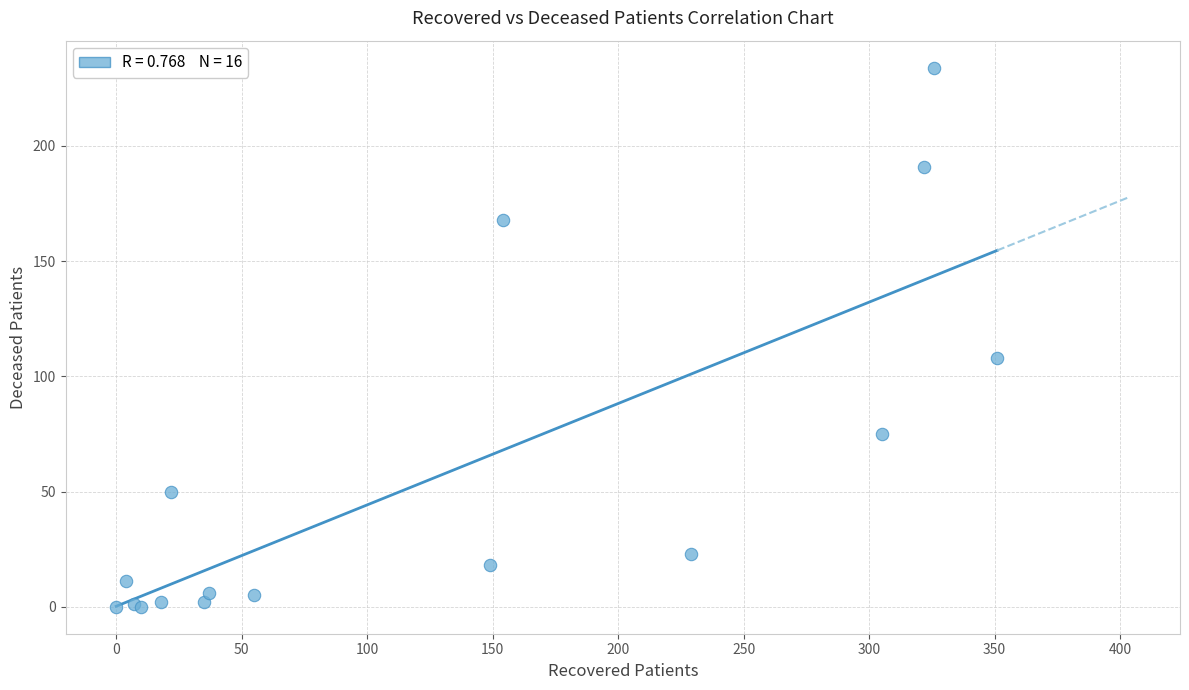

What Y value in the scatter plot is closest to 117?

108